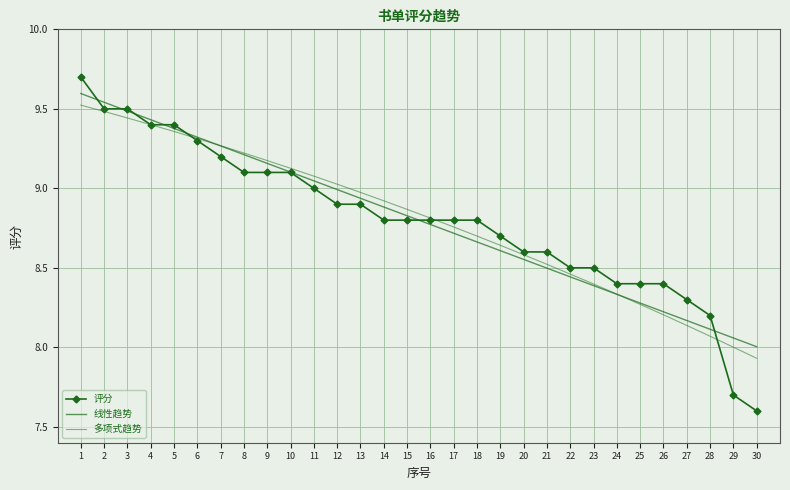

What are all the series names shown in the legend?

评分, 线性趋势, 多项式趋势